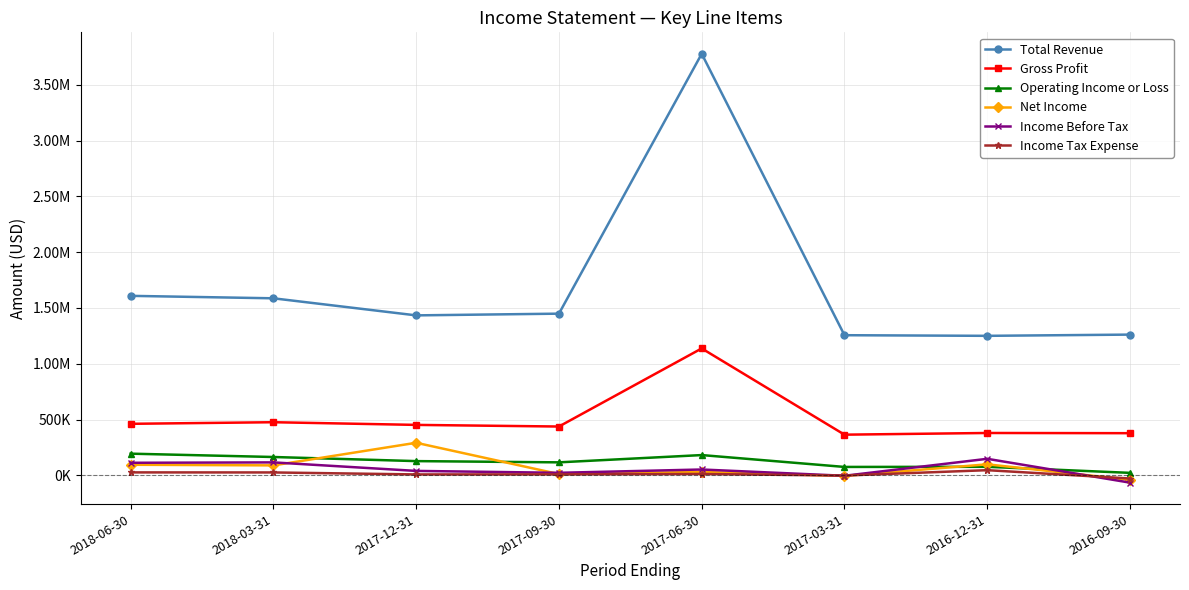

Is the value of Operating Income or Loss at 2017-12-31 greater than the value of Total Revenue at 2016-12-31?

No